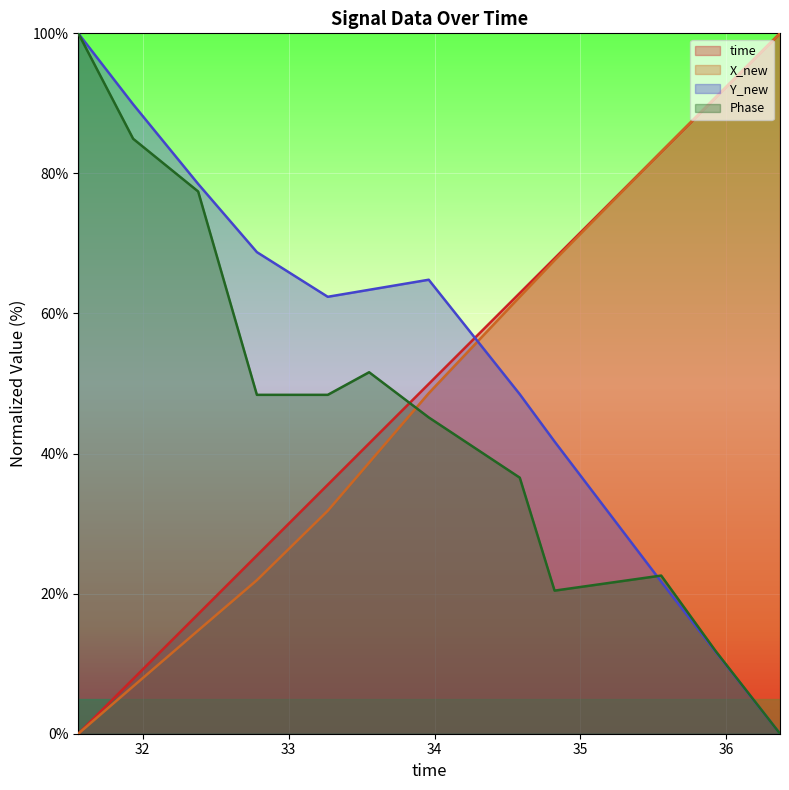

True or false: X_new has more than 0 points higher than both neighbors.

False